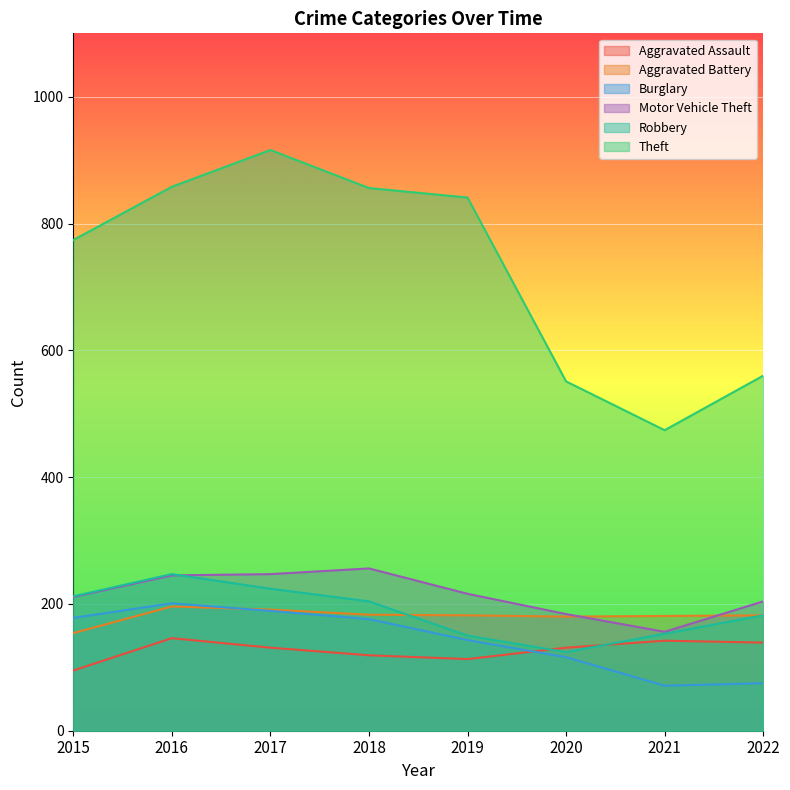

Is the value of Aggravated Assault at 2016 greater than the value of Motor Vehicle Theft at 2015?

No